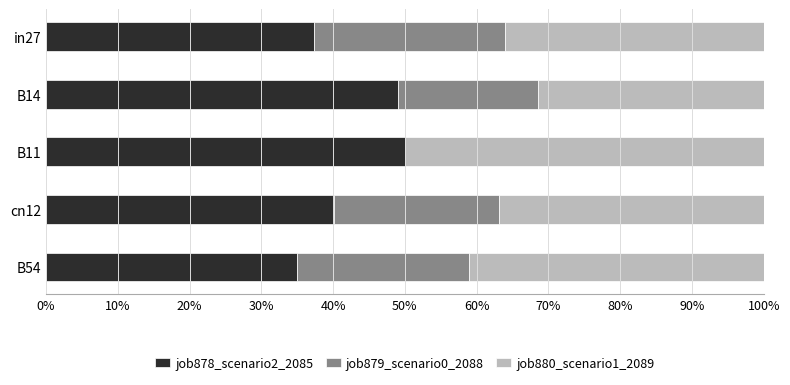

What are all the series names shown in the legend?

job878_scenario2_2085, job879_scenario0_2088, job880_scenario1_2089